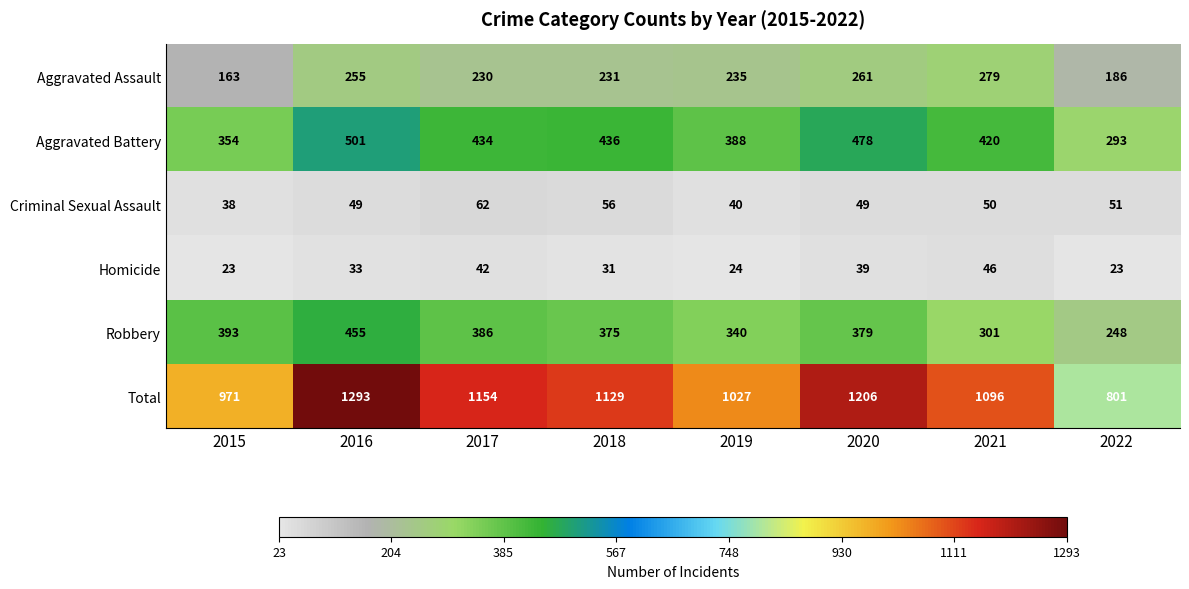

How many series are shown in this chart?

6